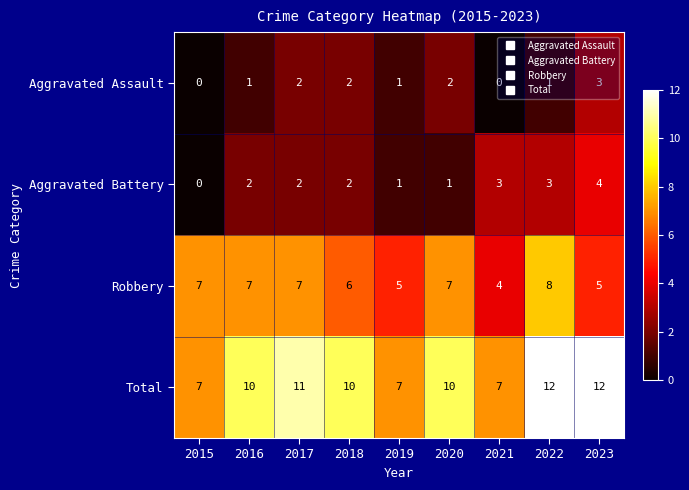

How many data points does each series have?

9